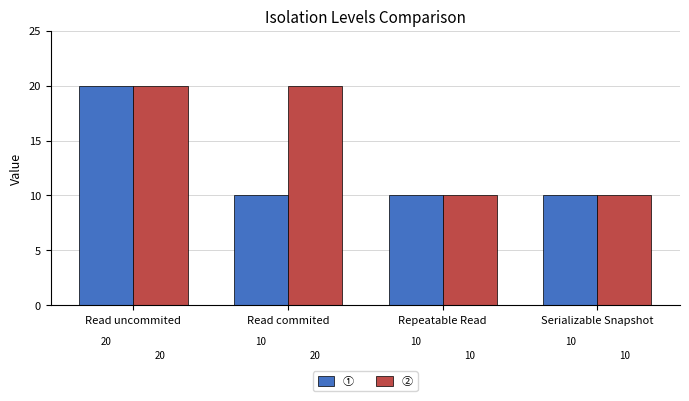

Is the value of ① at Read commited greater than the value of ② at Read uncommited?

No